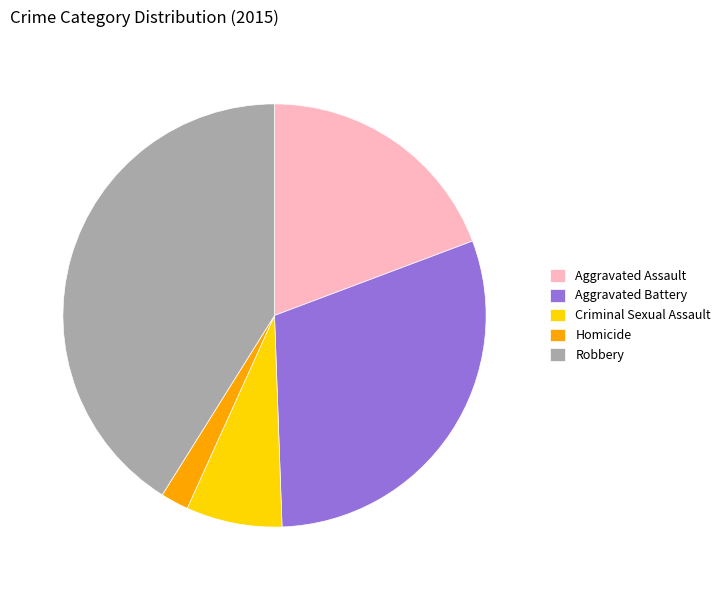

Which has a higher value, Aggravated Battery or Aggravated Assault?

Aggravated Battery